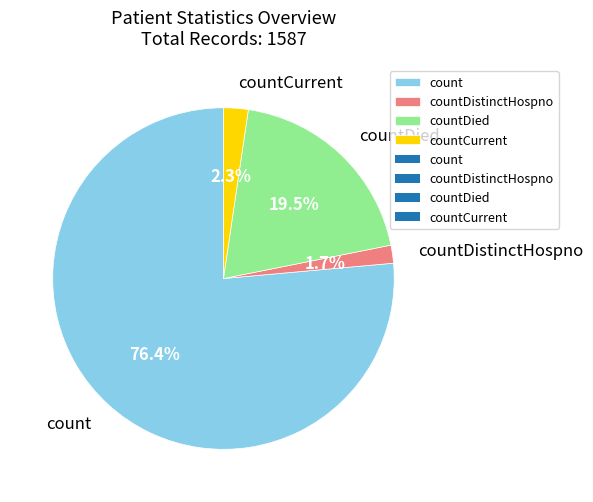

Does any single category account for the majority?

Yes